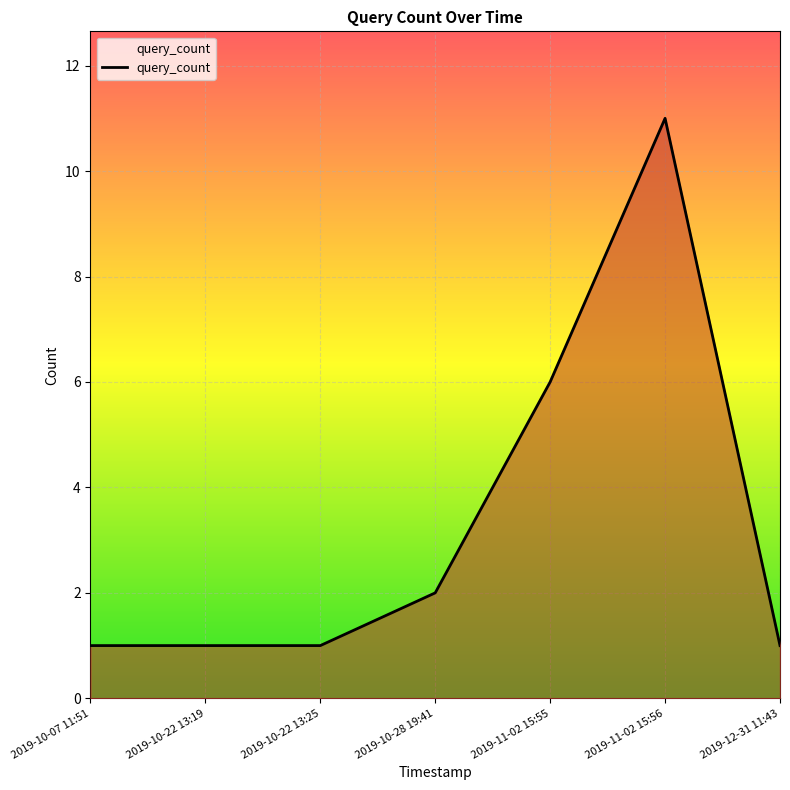

What is the sum of all values?

23